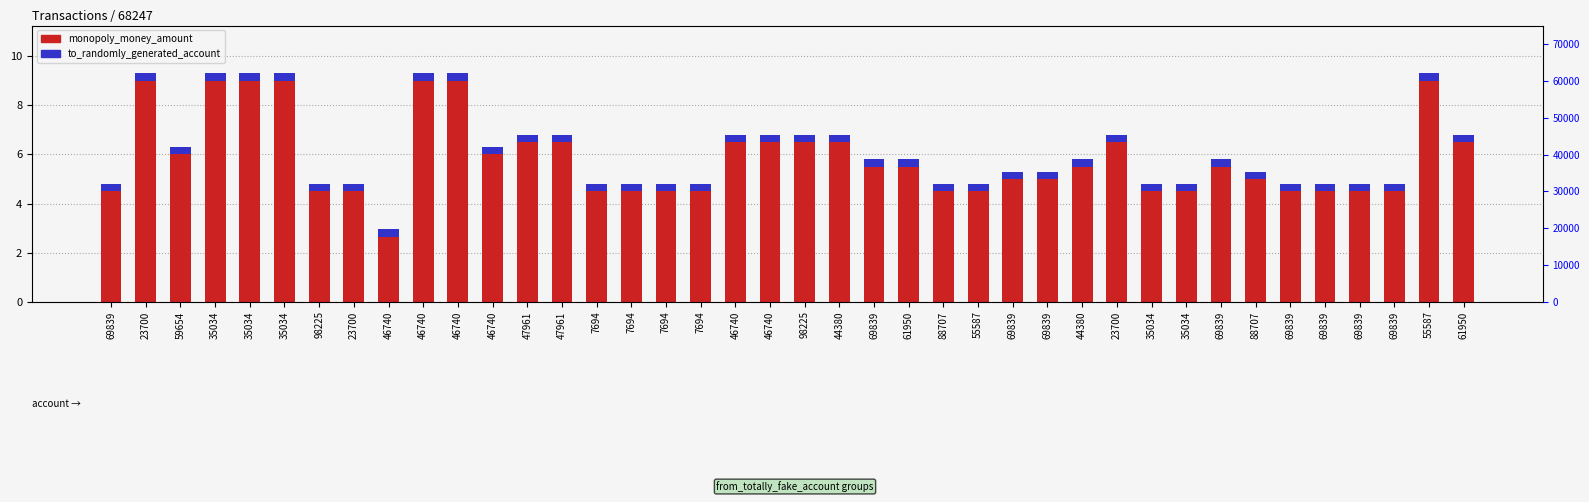

How many bars are there in each group?

2